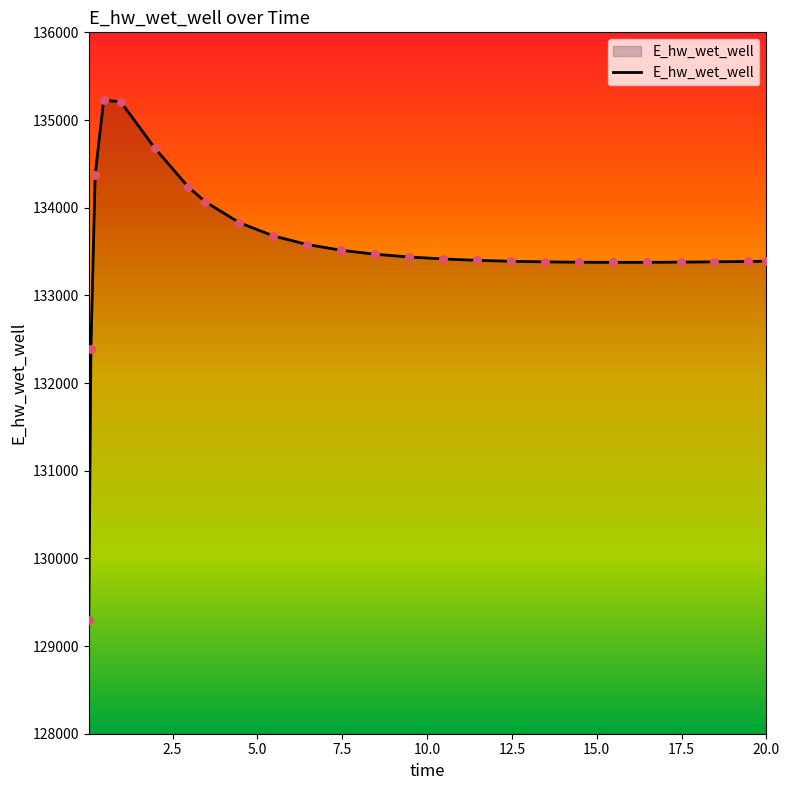

What is the maximum value shown in the chart?

135223.9